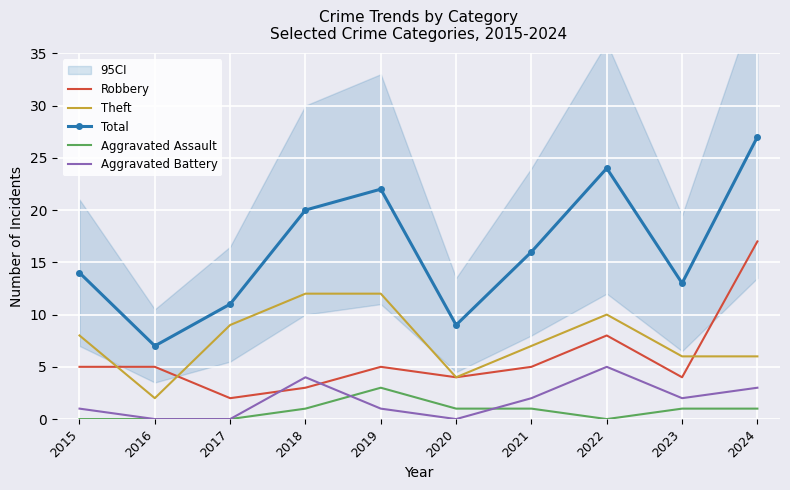

Rank the categories by Total value from lowest to highest.

2016, 2020, 2017, 2023, 2015, 2021, 2018, 2019, 2022, 2024